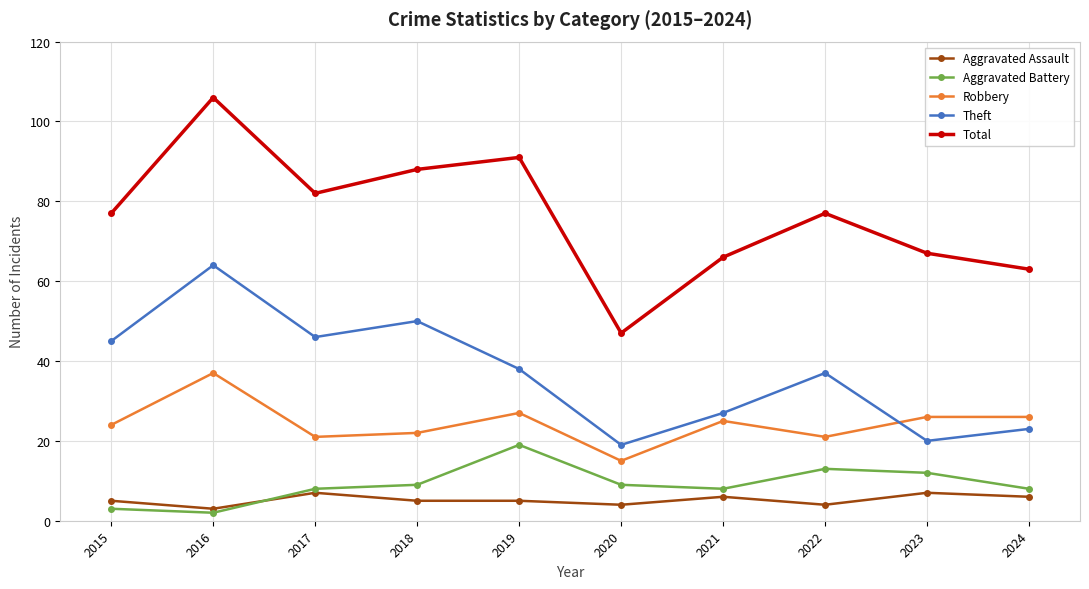

What is the difference between the Aggravated Assault values at 2017 and 2022?

3